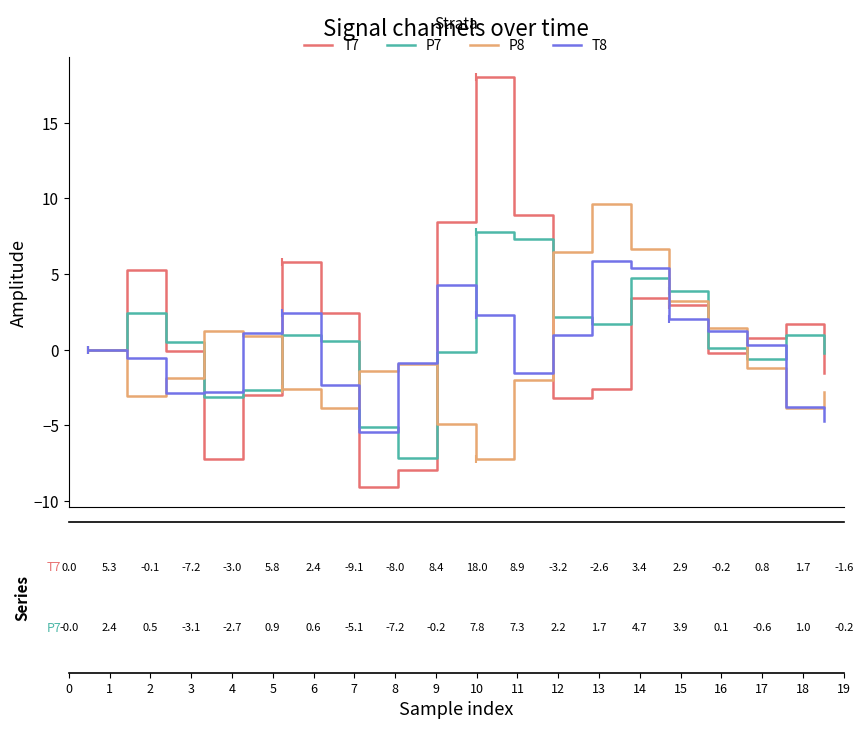

Does the chart have visible grid lines?

No